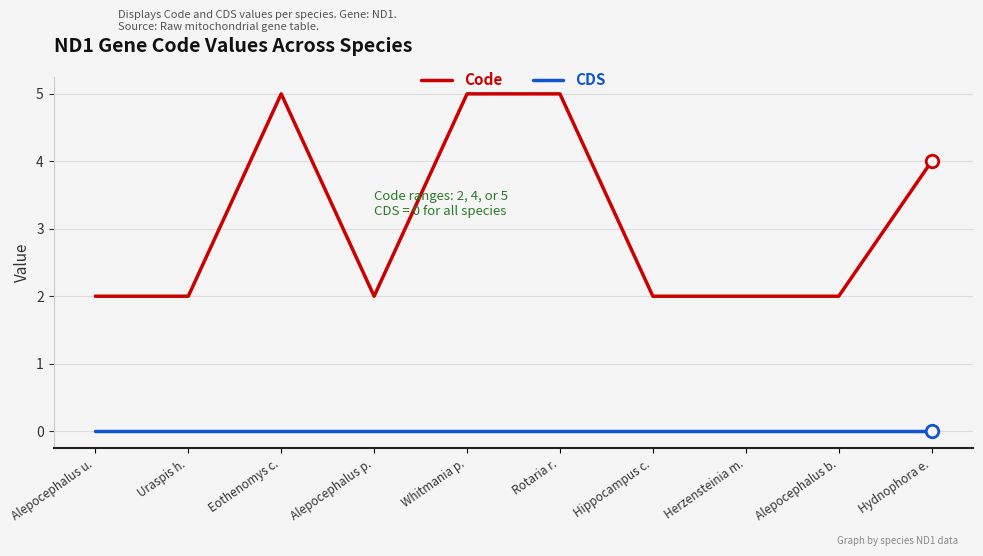

What is the difference between the Code values at Herzensteinia m. and Eothenomys c.?

3